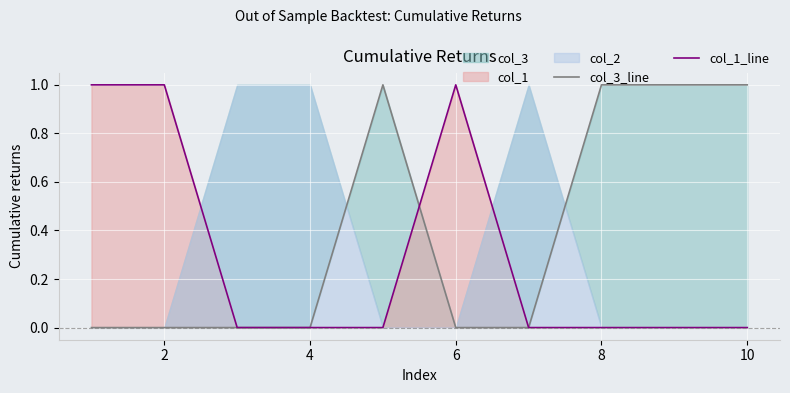

How many interior local peaks does the col_1_line series have?

1